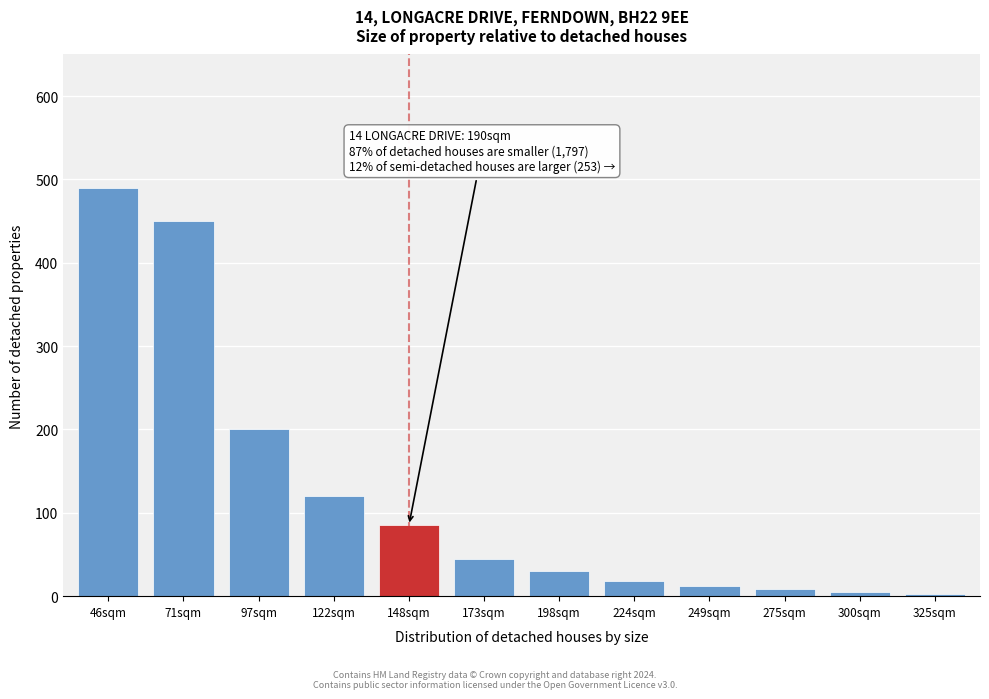

Which has a higher value, 71sqm or 122sqm?

71sqm